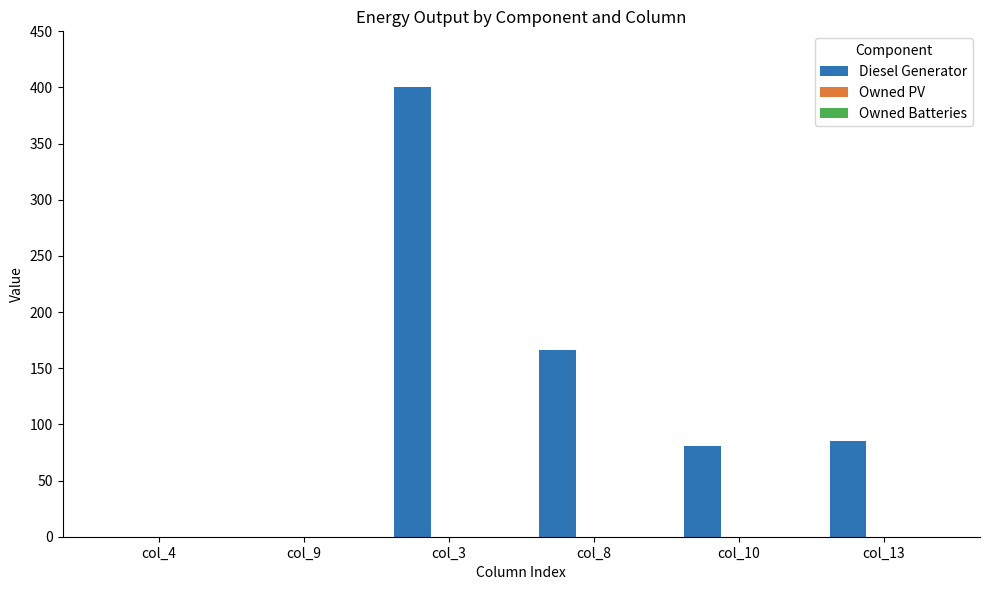

What is the change in value from col_9 to col_13?

+85